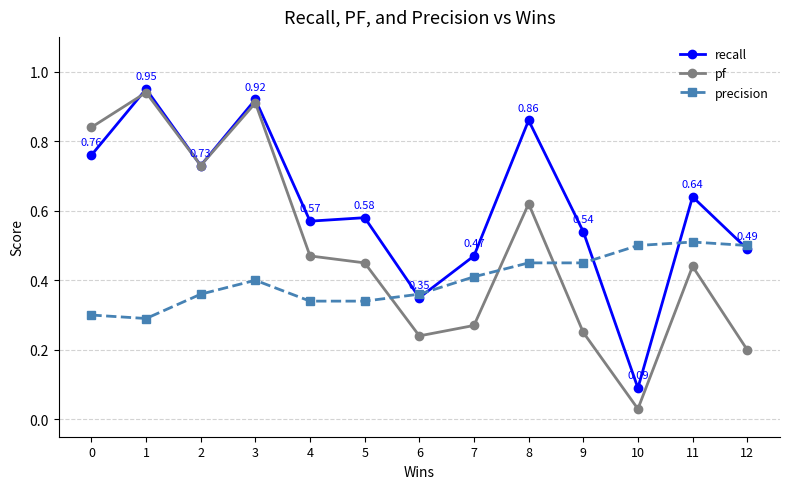

Which series has the largest range (max minus min)?

pf